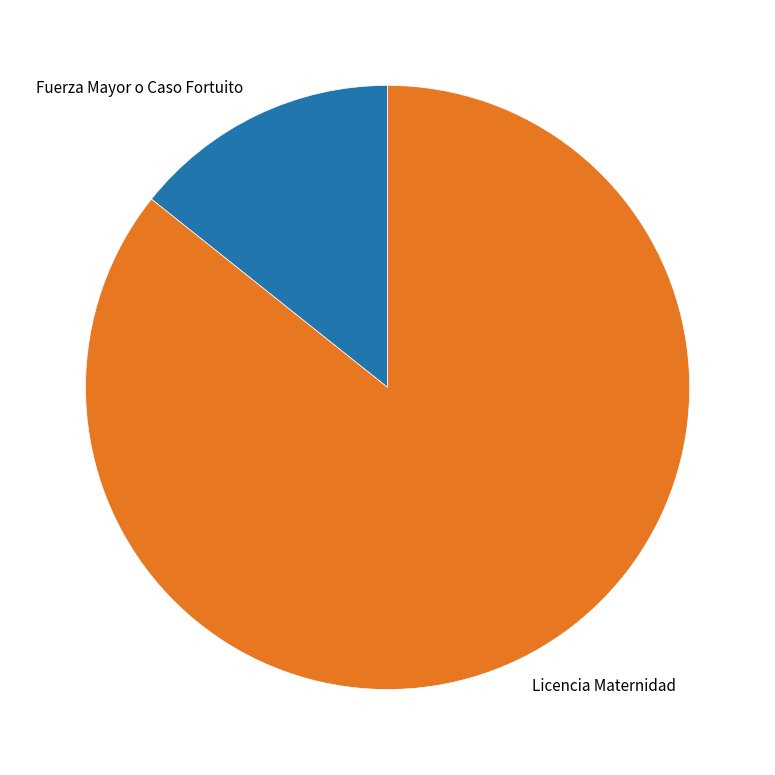

Rank the categories by value from highest to lowest.

Licencia Maternidad, Fuerza Mayor o Caso Fortuito